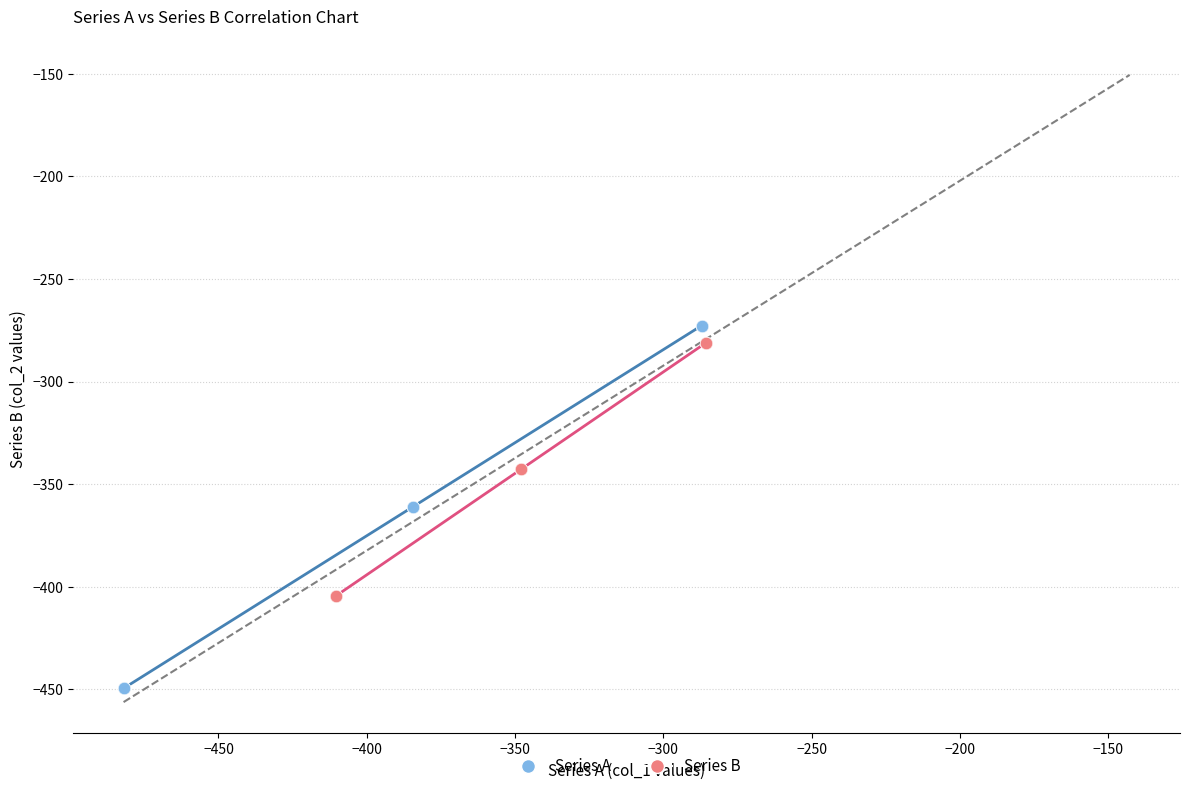

Which series has the widest spread of Y values?

Series A